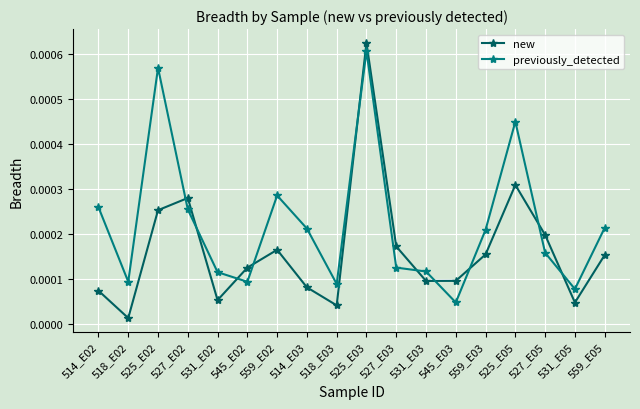

List the series in order of their peak value, highest first.

new, previously_detected